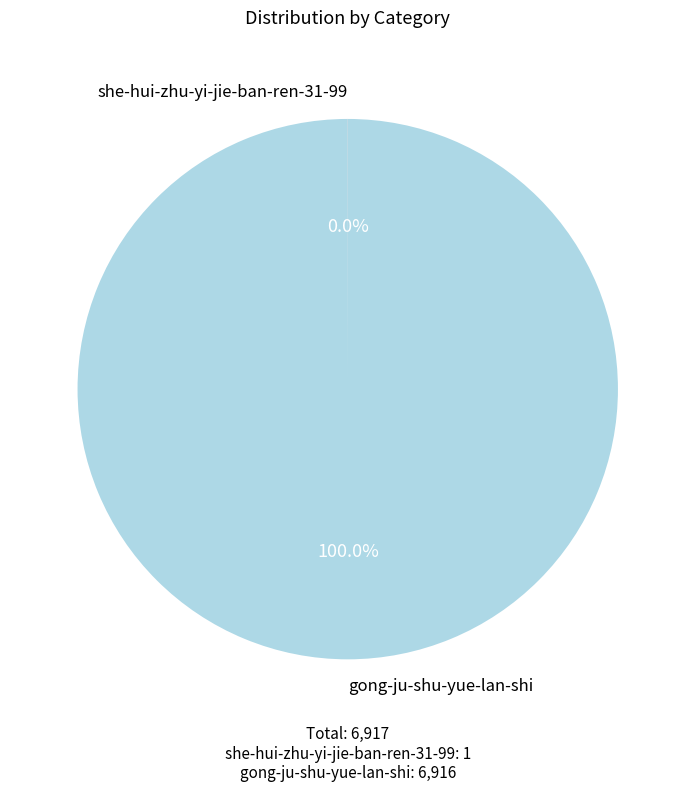

Is it true that gong-ju-shu-yue-lan-shi is 100% of the pie?

True